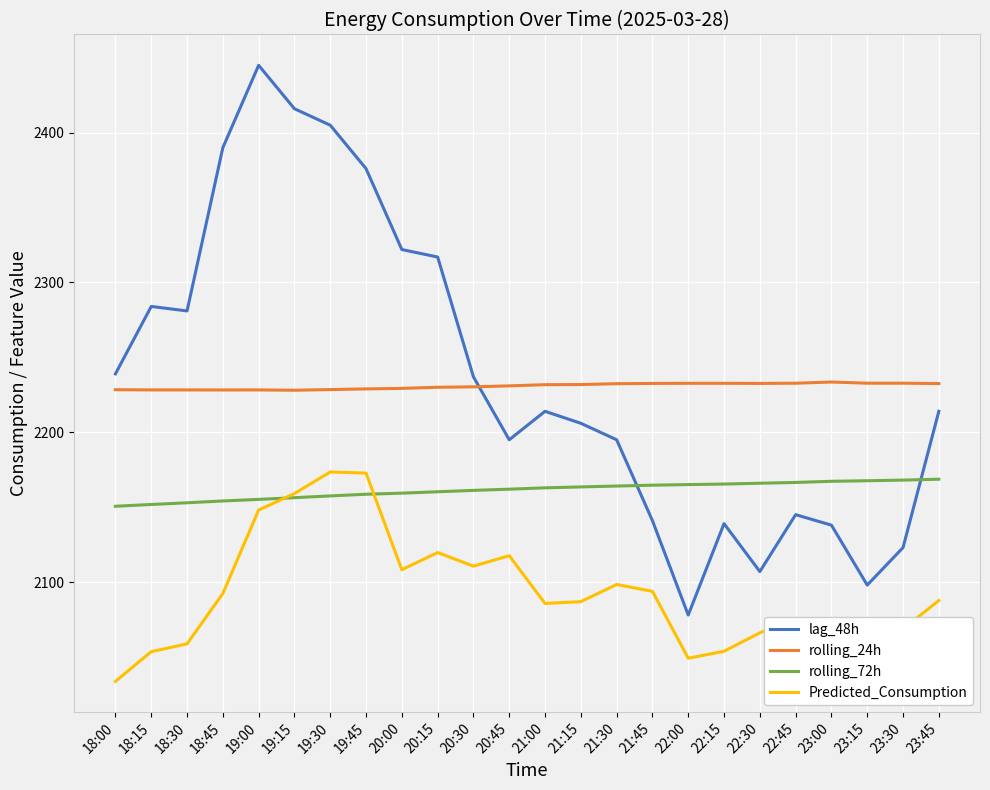

Which series has the largest total across all categories?

lag_48h